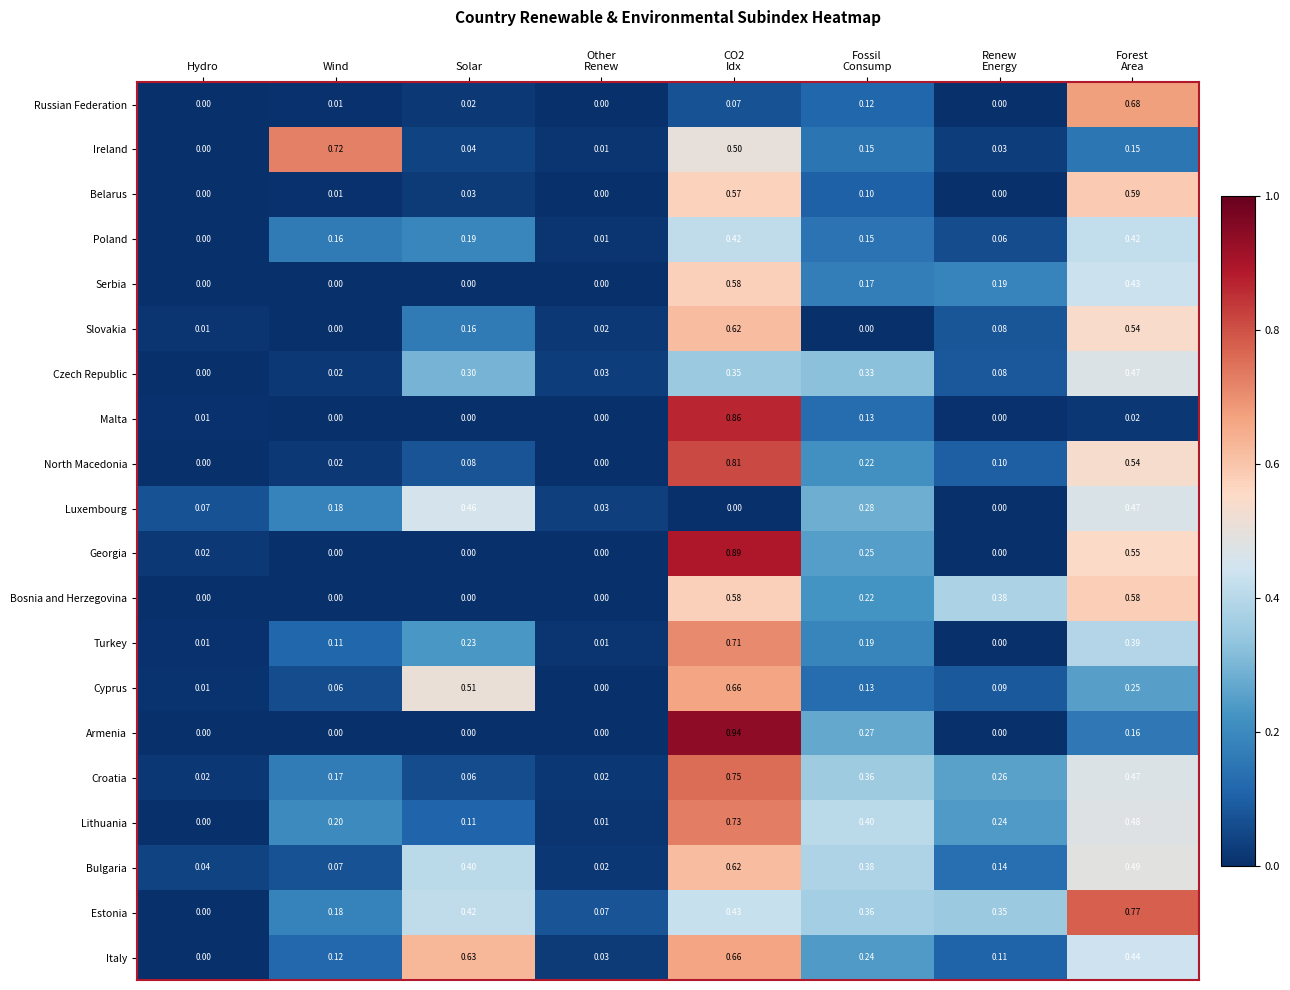

How many series are shown in this chart?

20